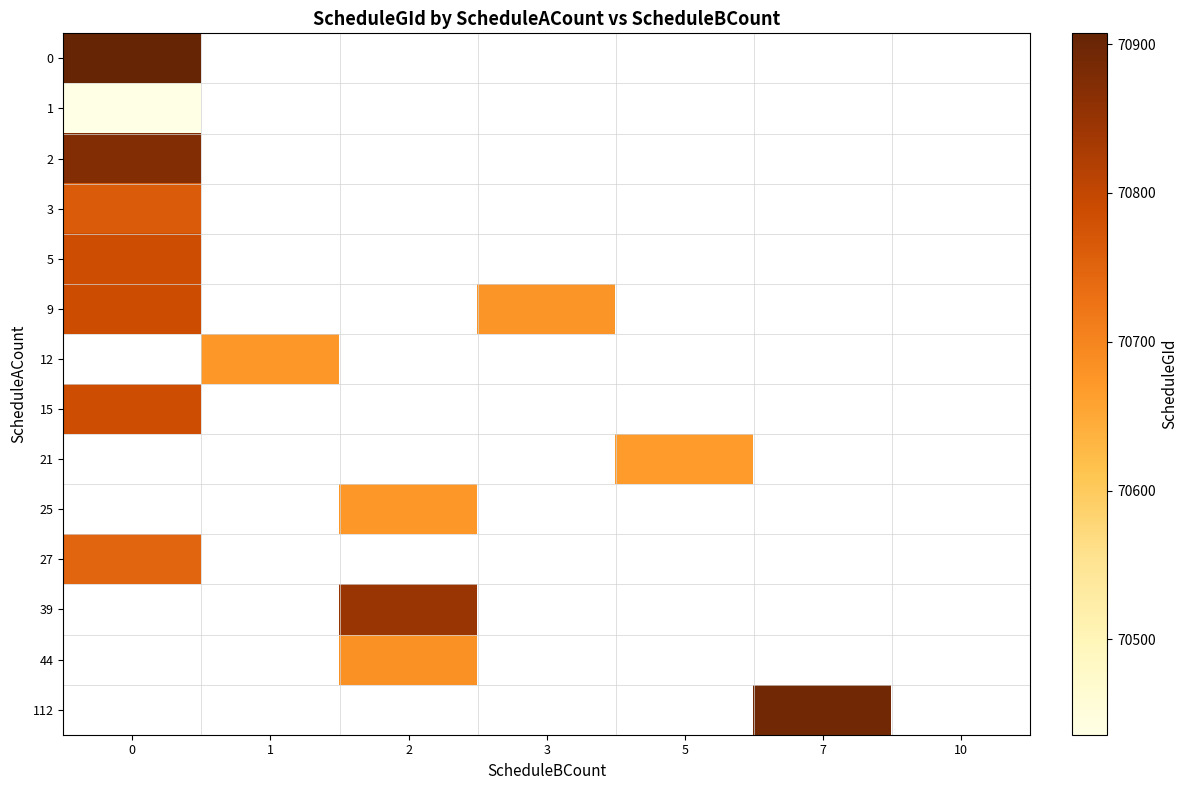

Reading left to right, transcribe all the data shown in this chart.

0: 0=70907.2	1=0.0	2=0.0	3=0.0	5=0.0	7=0.0	10=0.0
1: 0=70435.9	1=0.0	2=0.0	3=0.0	5=0.0	7=0.0	10=0.0
2: 0=70872.7	1=0.0	2=0.0	3=0.0	5=0.0	7=0.0	10=0.0
3: 0=70763.0	1=0.0	2=0.0	3=0.0	5=0.0	7=0.0	10=0.0
5: 0=70787.0	1=0.0	2=0.0	3=0.0	5=0.0	7=0.0	10=0.0
9: 0=70789.0	1=0.0	2=0.0	3=70676.0	5=0.0	7=0.0	10=0.0
12: 0=0.0	1=70675.0	2=0.0	3=0.0	5=0.0	7=0.0	10=0.0
15: 0=70787.0	1=0.0	2=0.0	3=0.0	5=0.0	7=0.0	10=0.0
21: 0=0.0	1=0.0	2=0.0	3=0.0	5=70669.0	7=0.0	10=0.0
25: 0=0.0	1=0.0	2=70673.0	3=0.0	5=0.0	7=0.0	10=0.0
27: 0=70750.0	1=0.0	2=0.0	3=0.0	5=0.0	7=0.0	10=0.0
39: 0=0.0	1=0.0	2=70848.0	3=0.0	5=0.0	7=0.0	10=0.0
44: 0=0.0	1=0.0	2=70682.0	3=0.0	5=0.0	7=0.0	10=0.0
112: 0=0.0	1=0.0	2=0.0	3=0.0	5=0.0	7=70893.0	10=0.0